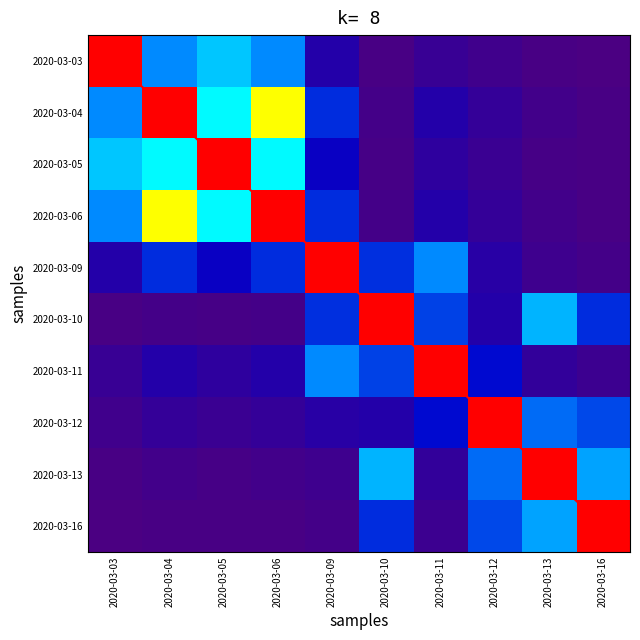

How many diagonal values are between 2 and 7?

6